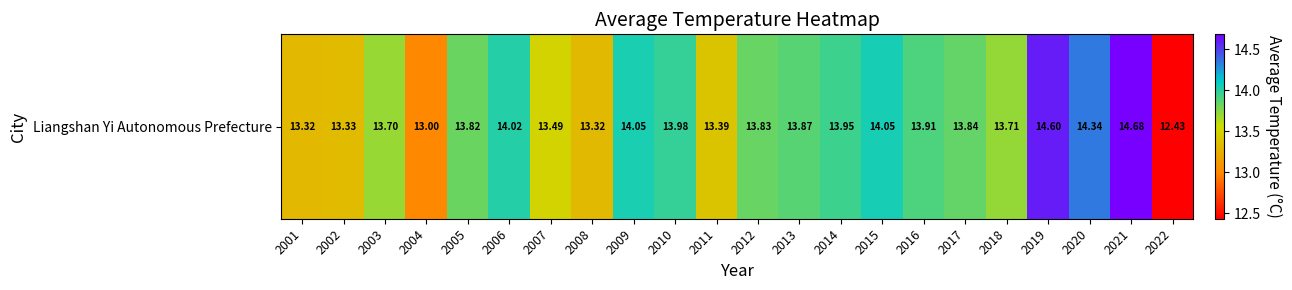

The chart shows a value of 13.7 at 2018. True or false?

True